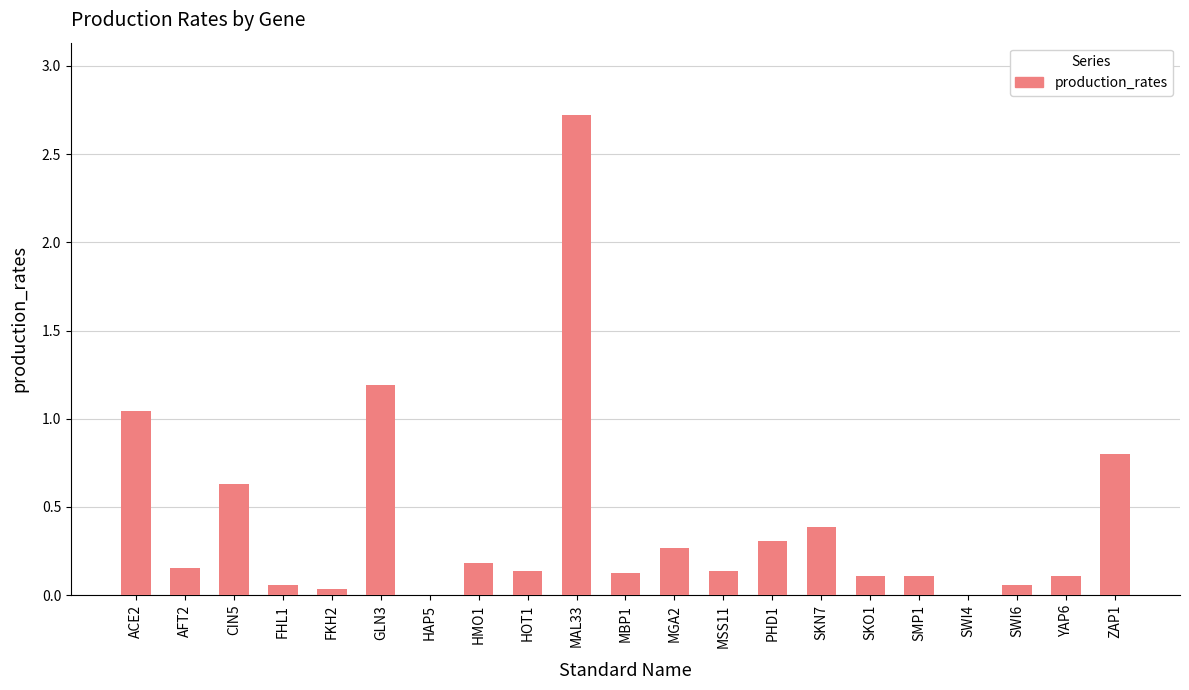

What is the sum of the values at CIN5 and SKO1?

0.7